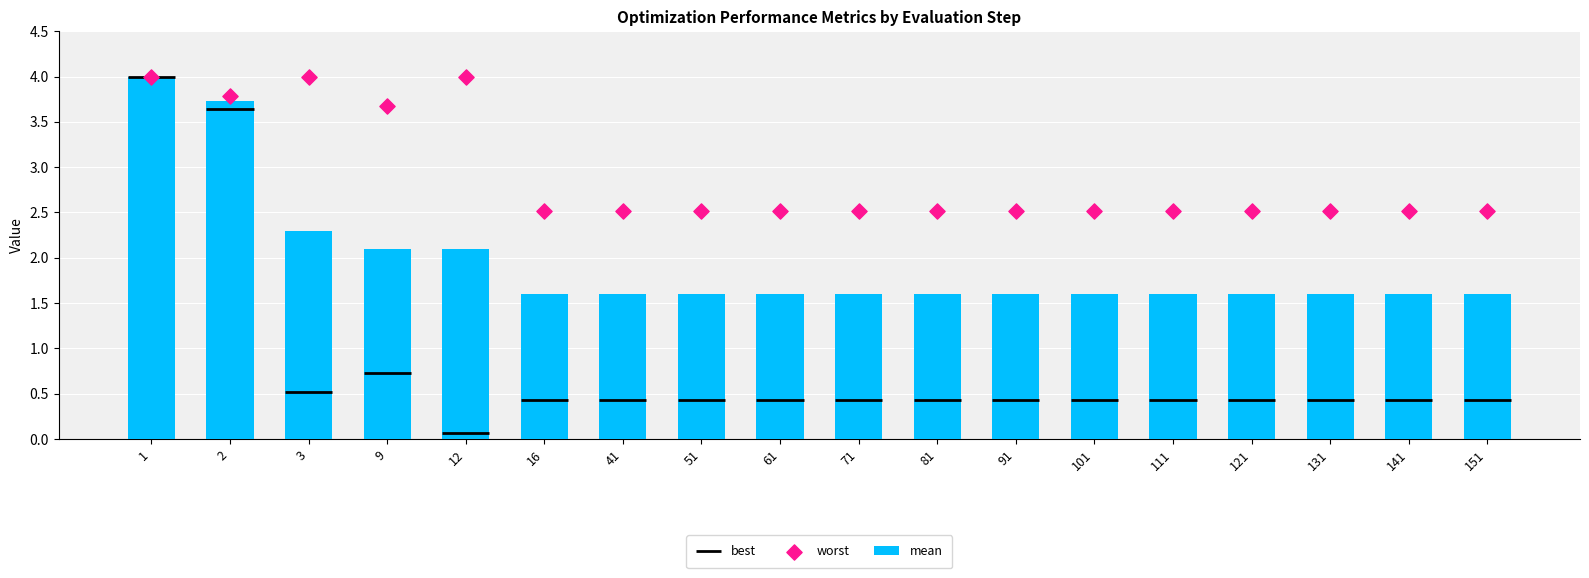

At how many categories does at least one series exceed 3?

5